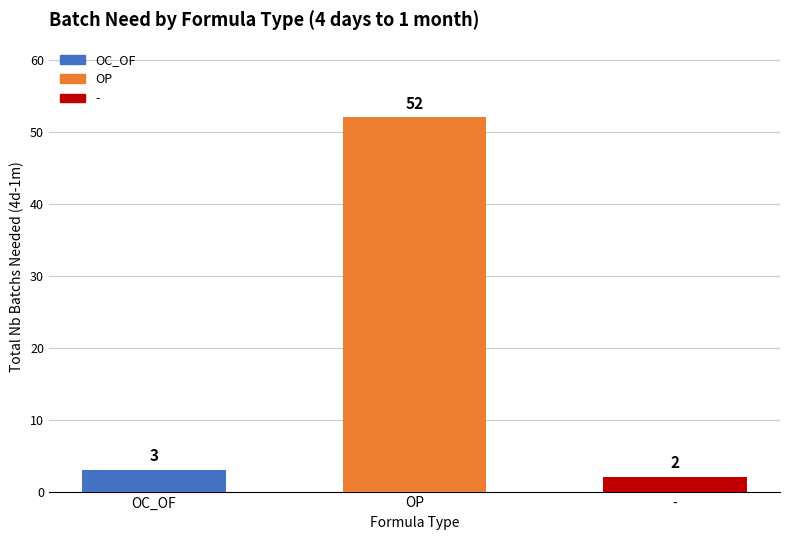

Rank the categories by value from highest to lowest.

OP, OC_OF, -